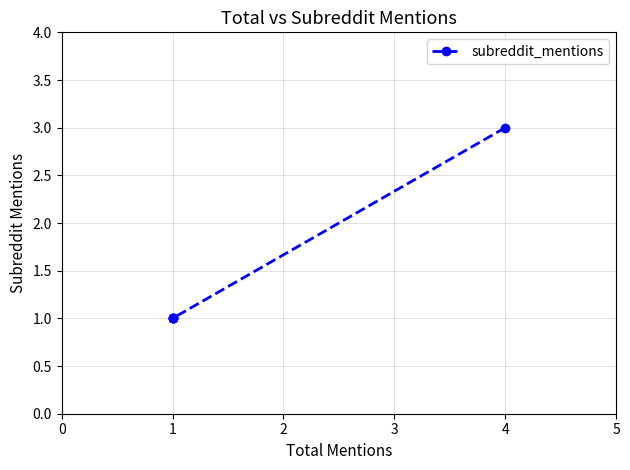

True or false: the data has more than 1 interior local peaks.

False